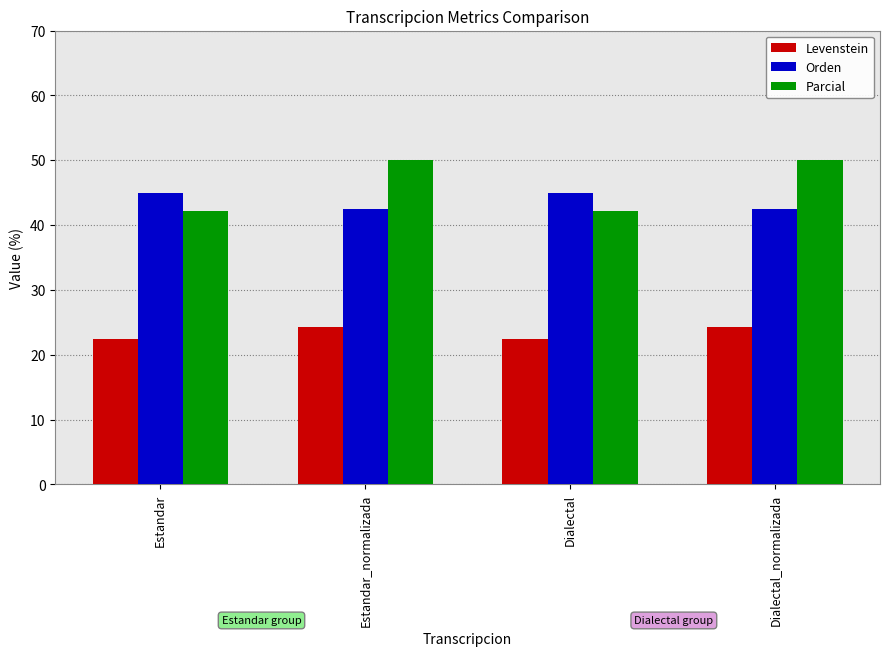

Which series changed the most between Dialectal and Dialectal_normalizada?

Parcial